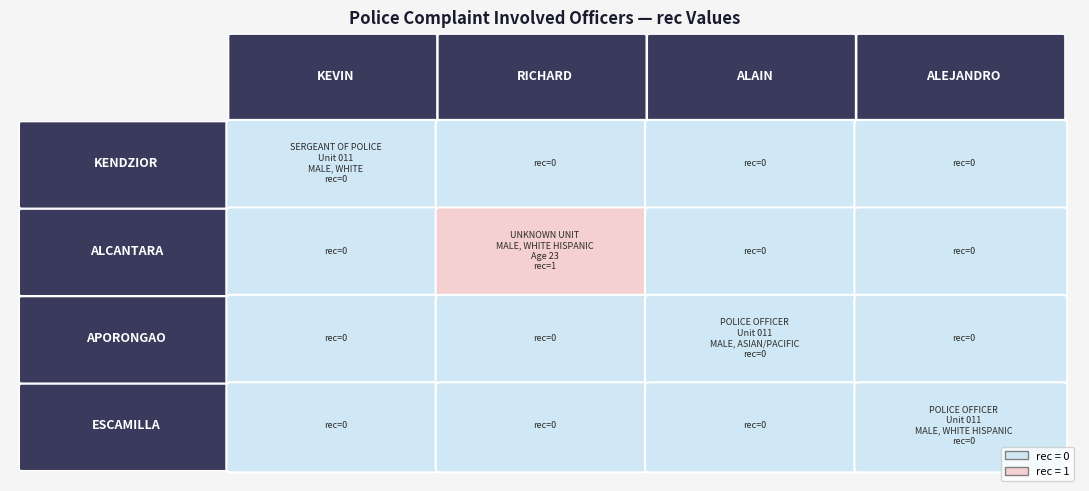

Reading right to left, list all the values displayed in this chart.

KENDZIOR: 0	0	0	0
ALCANTARA: 0	0	1	0
APORONGAO: 0	0	0	0
ESCAMILLA: 0	0	0	0